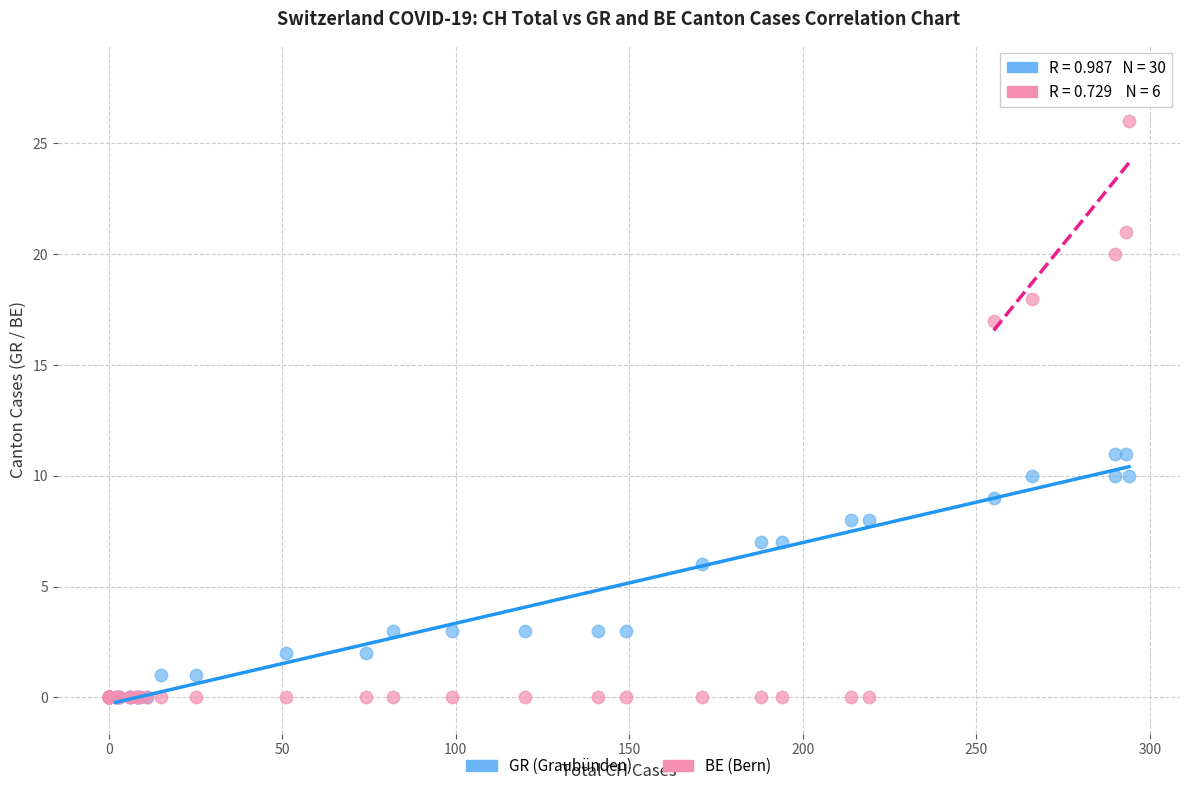

In the GR (Graubünden) series, what Y value is closest to 5?

6